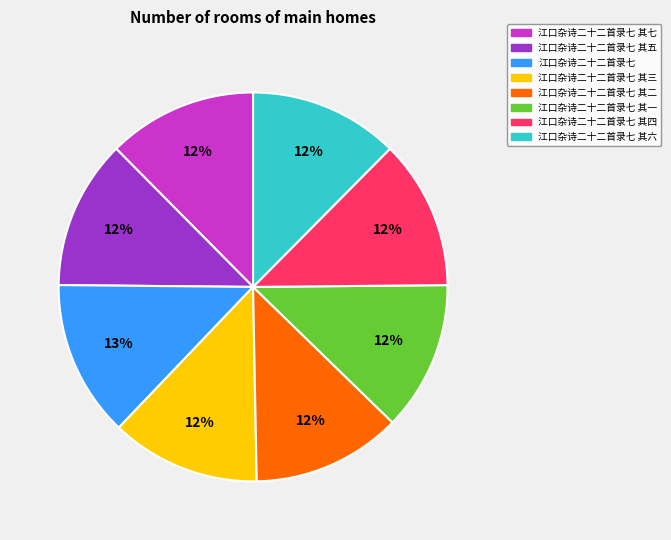

True or false: 江口杂诗二十二首录七 其七 accounts for 12% of the total.

True